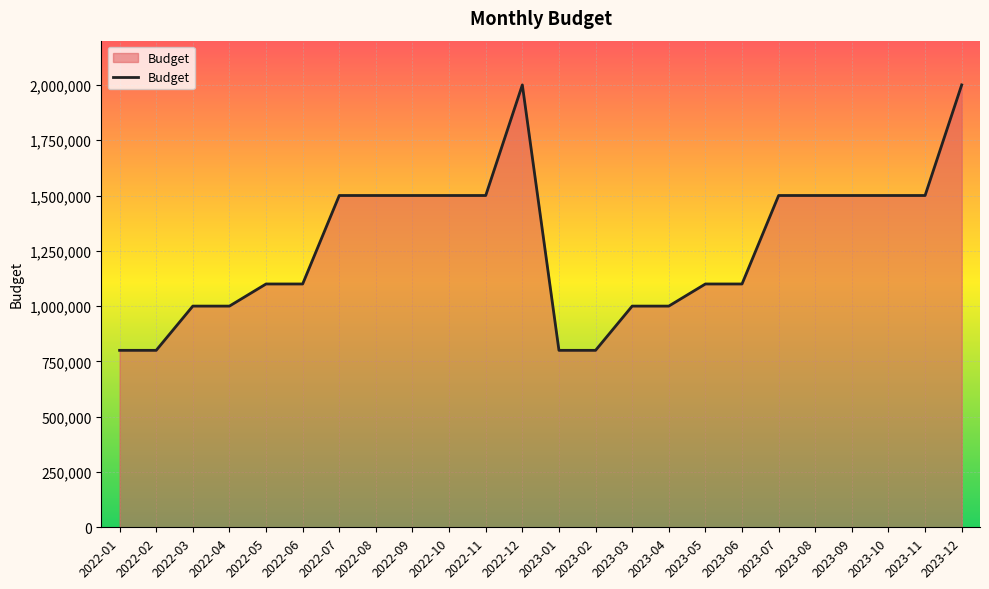

True or false: the data has more than 0 interior local peaks.

True